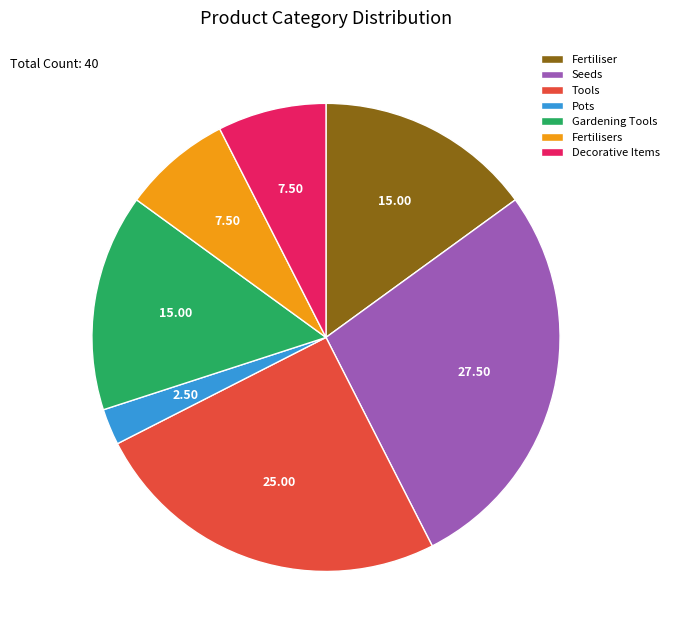

Is Fertilisers the majority of the pie?

No